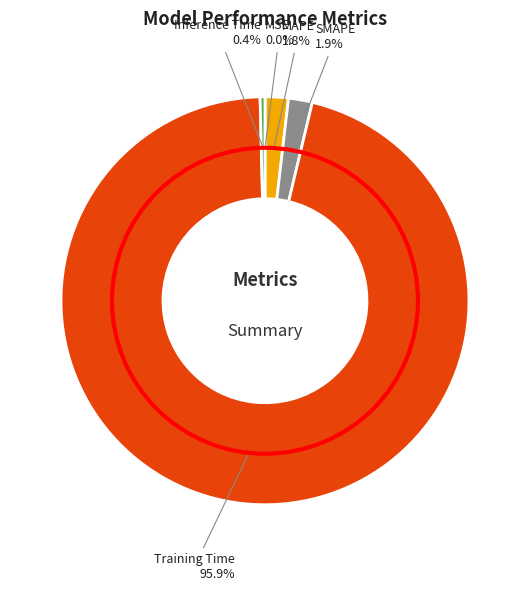

Which slice is the largest?

Training Time